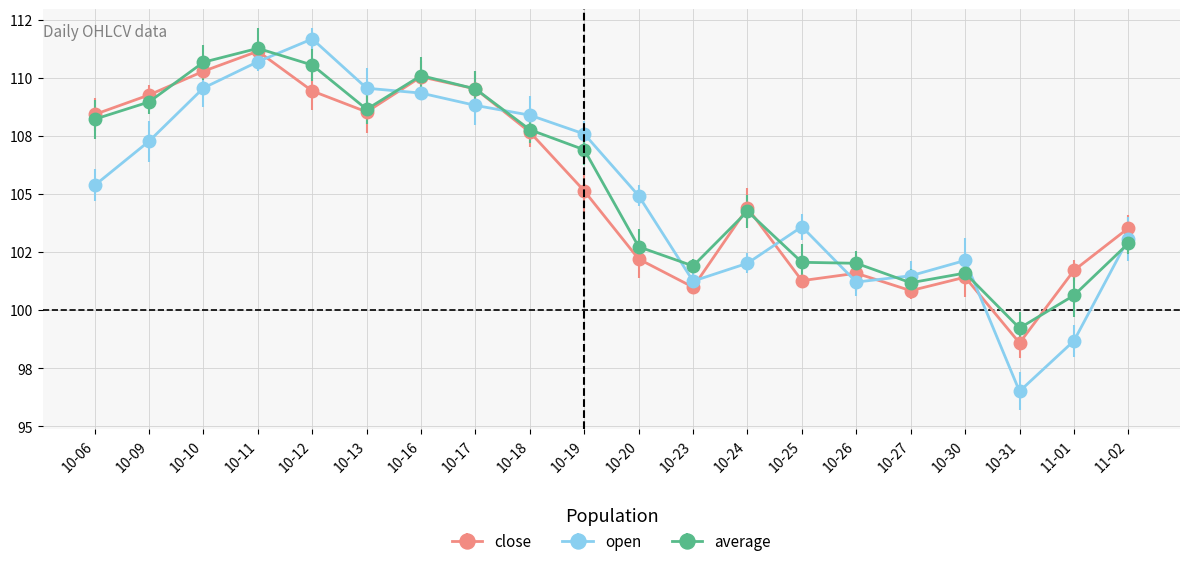

True or false: open and close intersect in this chart.

True